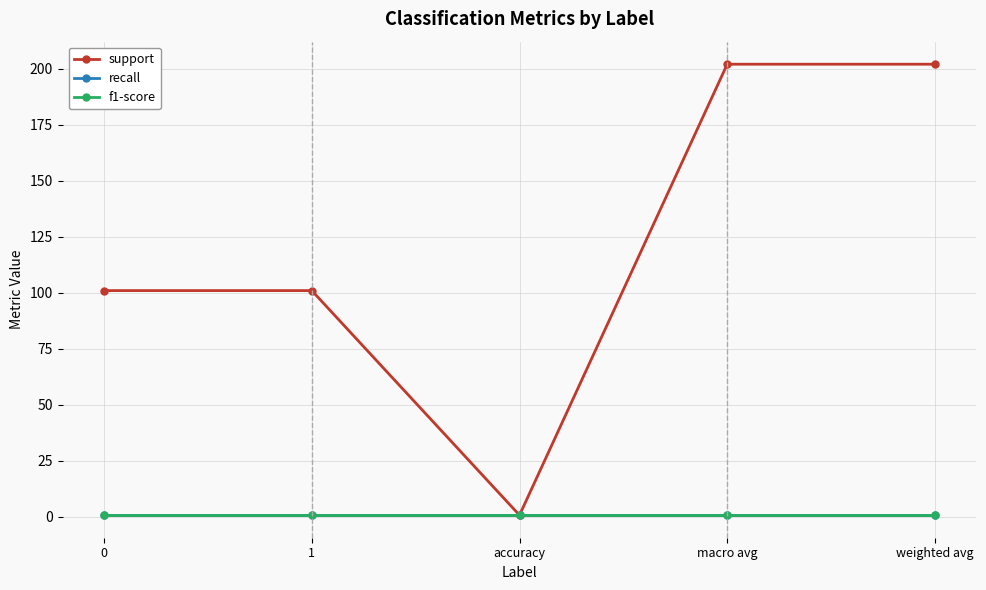

Which series has the largest range (max minus min)?

support